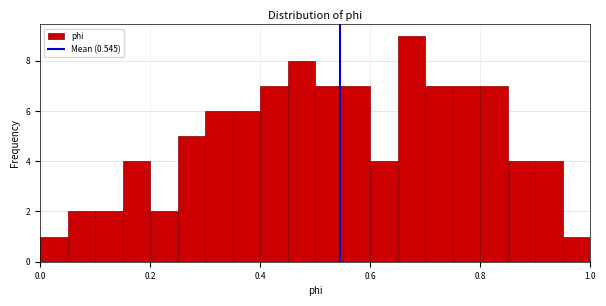

Read against the x-axis, roughly where is the centre of the tallest bar?

0.68